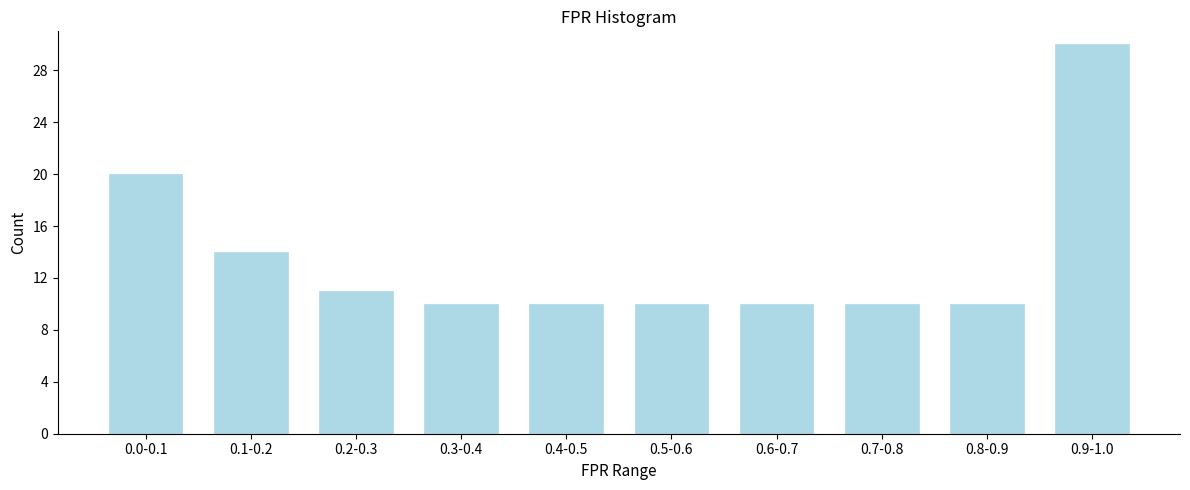

Reading left to right, what are all the values shown in this chart?

20	14	11	10	10	10	10	10	10	30